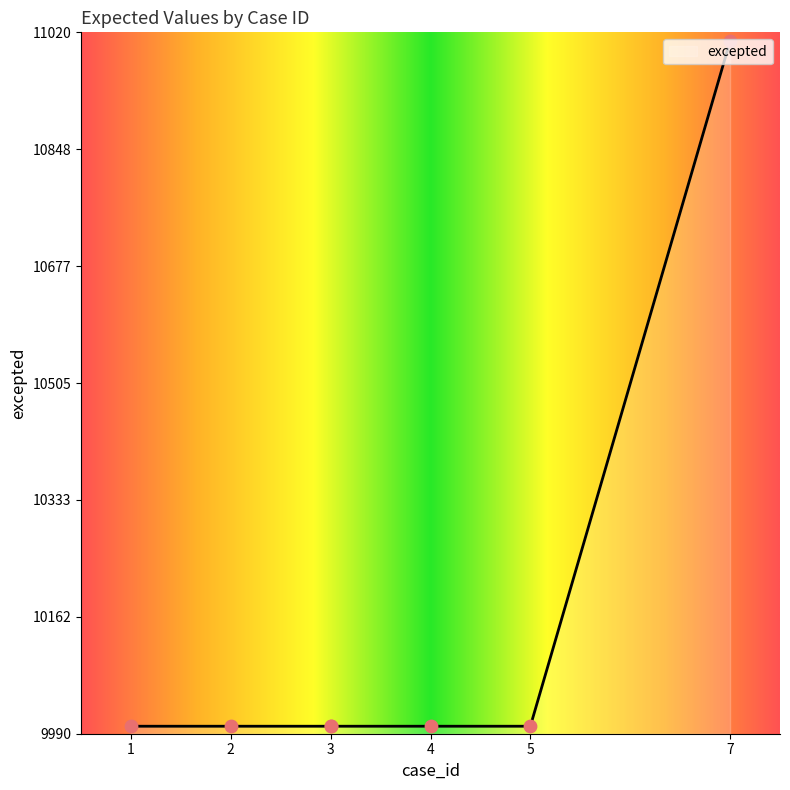

What is the change in value from 1 to 7?

+1006